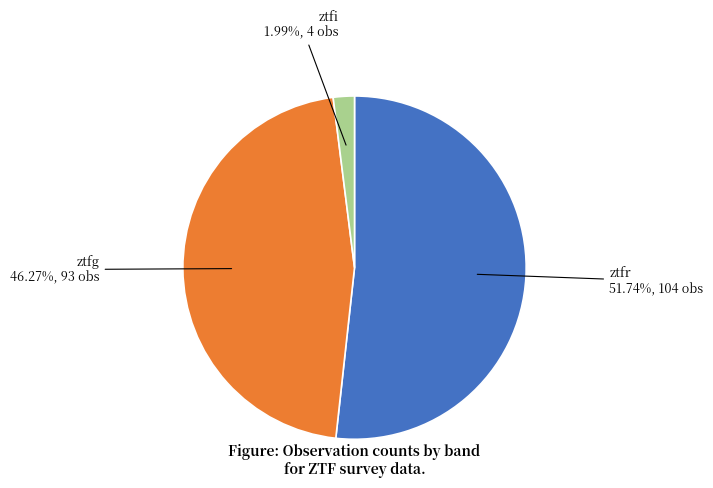

Between ztfi and ztfr, which is larger?

ztfr